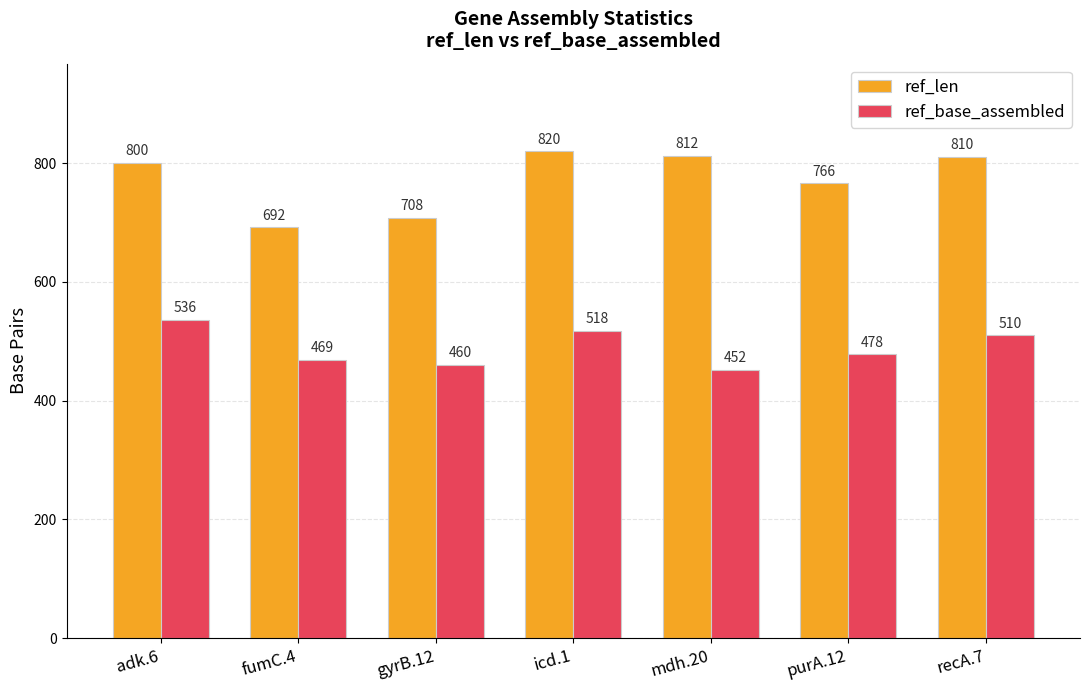

Reading left to right, transcribe all the data shown in this chart.

ref_len: 800	692	708	820	812	766	810
ref_base_assembled: 536	469	460	518	452	478	510